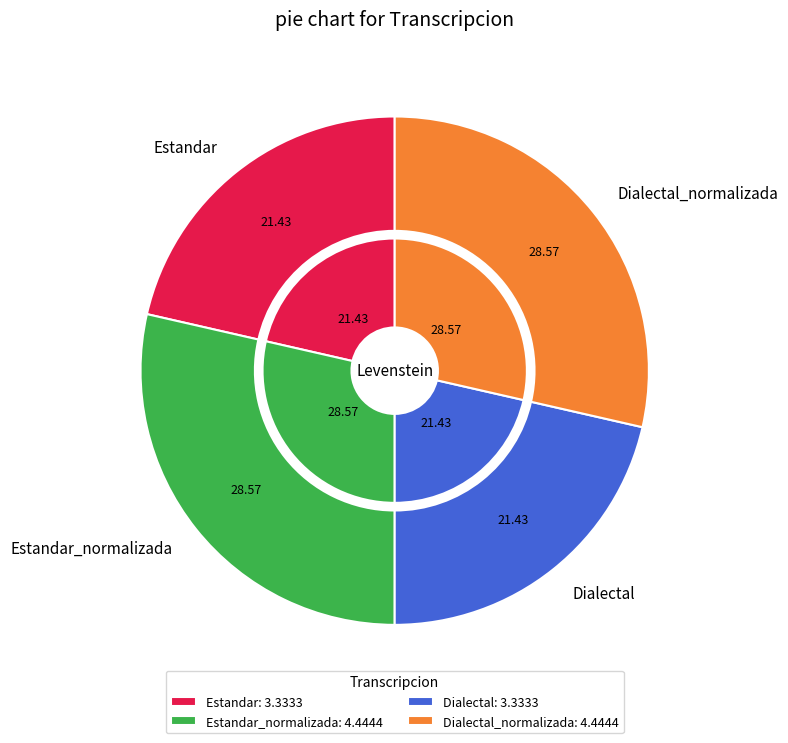

To the nearest percent, what is the average slice percentage?

25%